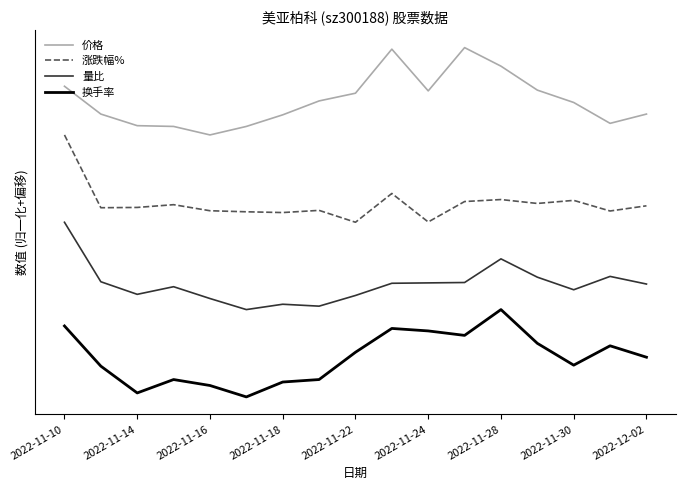

What are all the series names shown in the legend?

价格, 涨跌幅%, 量比, 换手率